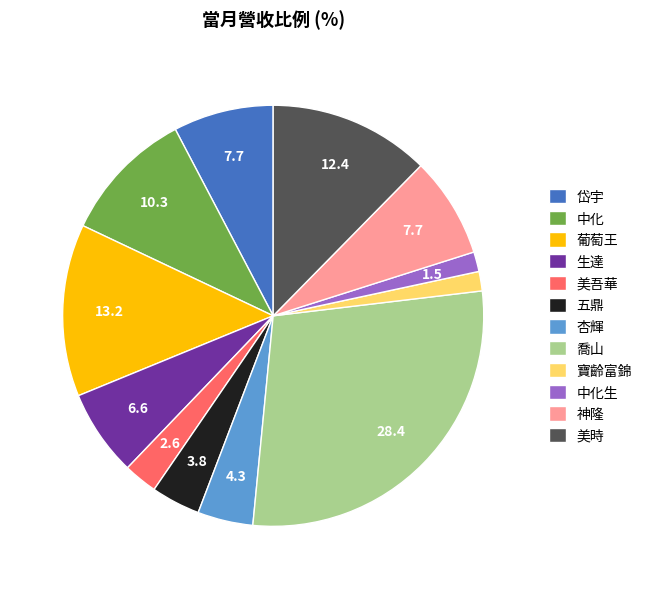

Which category has the biggest portion of the pie?

喬山